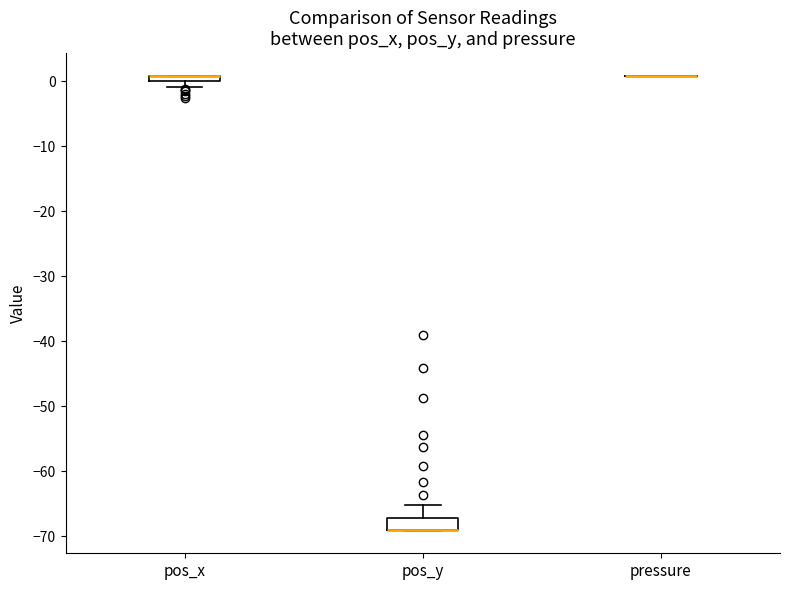

Comparing the boxes themselves (not the whiskers), which one is the tallest?

pos_y